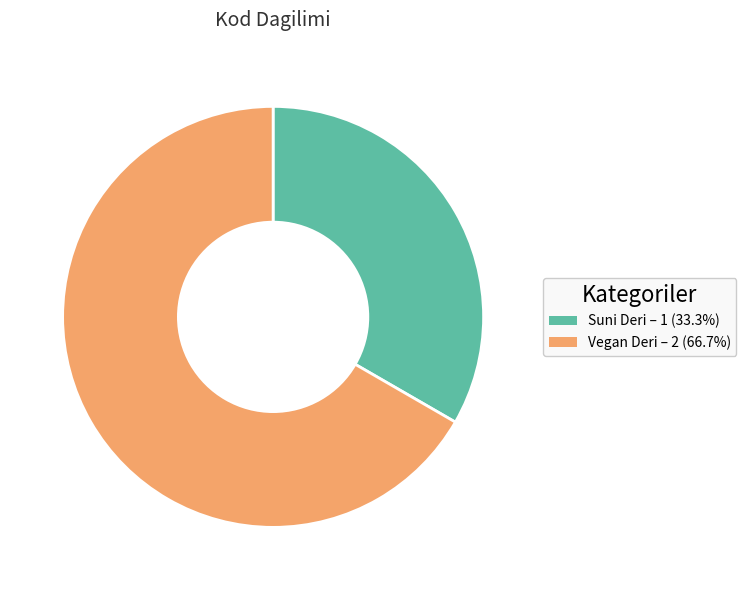

Approximately how many times larger is the value at Suni Deri compared to Vegan Deri?

0.5